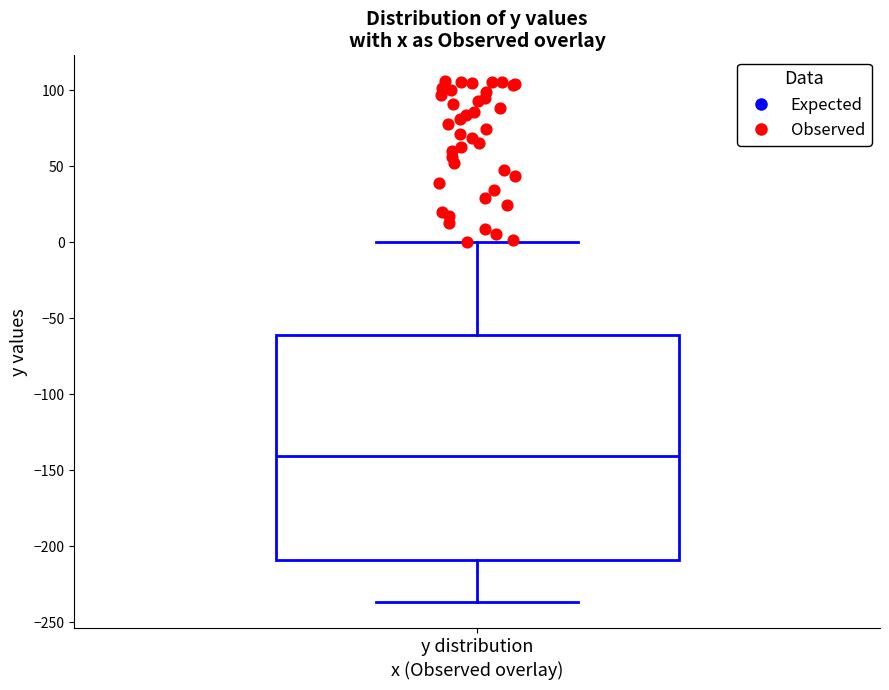

Read this box plot against the y-axis: the position of the median line, the range covered by the box, and the ends of both whiskers. The values are not printed on the chart, so give them approximately, as read against the axis.

median -140, box -210 to -60, whiskers -235 to 0